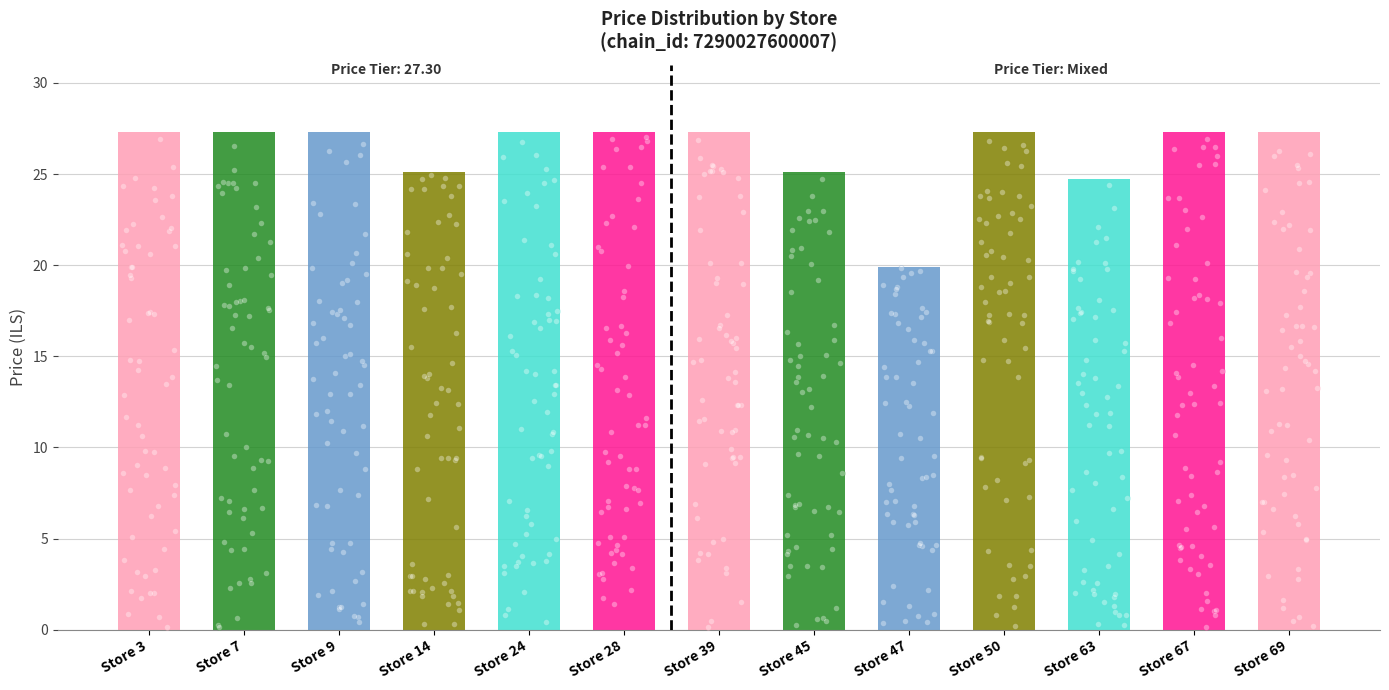

Between Store 24 and Store 7, which is larger?

Store 24